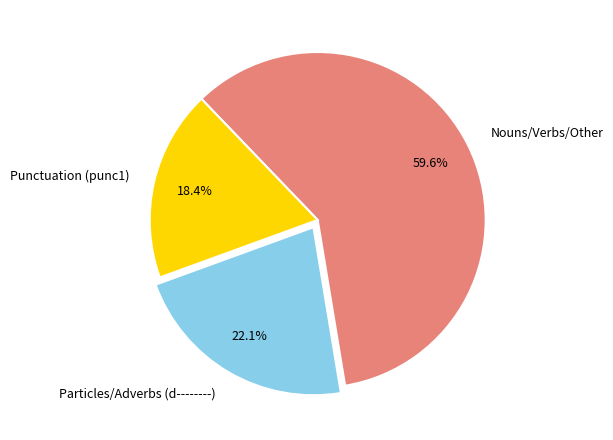

Which category has the biggest portion of the pie?

Nouns/Verbs/Other